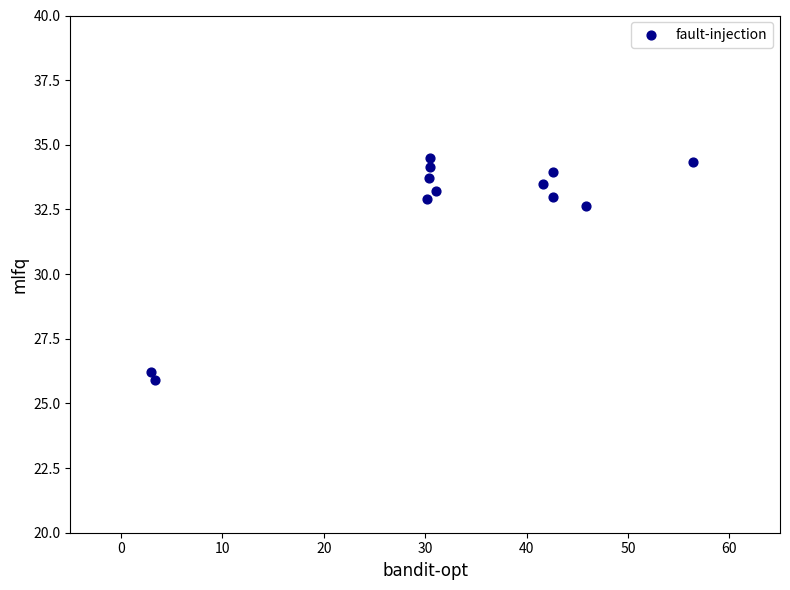

What is the range of X values (max minus min)?

53.4